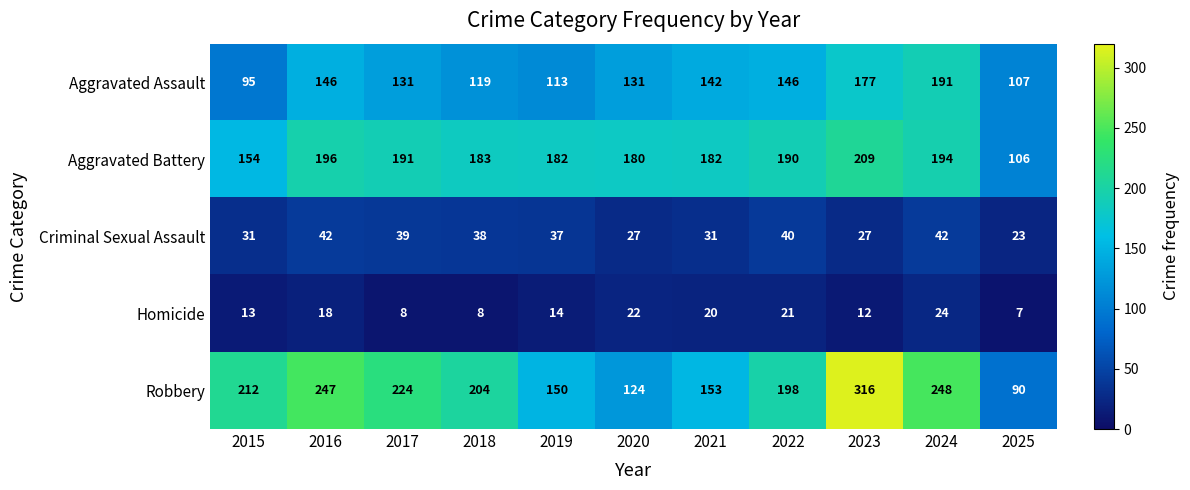

What is the total value across all series at 2019?

496